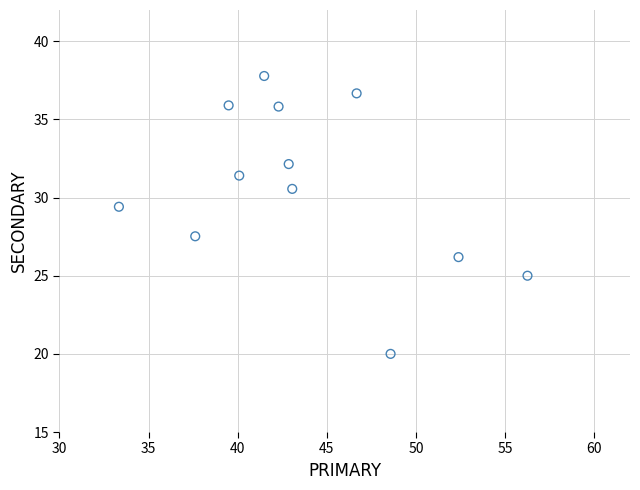

What Y value in the scatter plot is closest to 28?

27.5